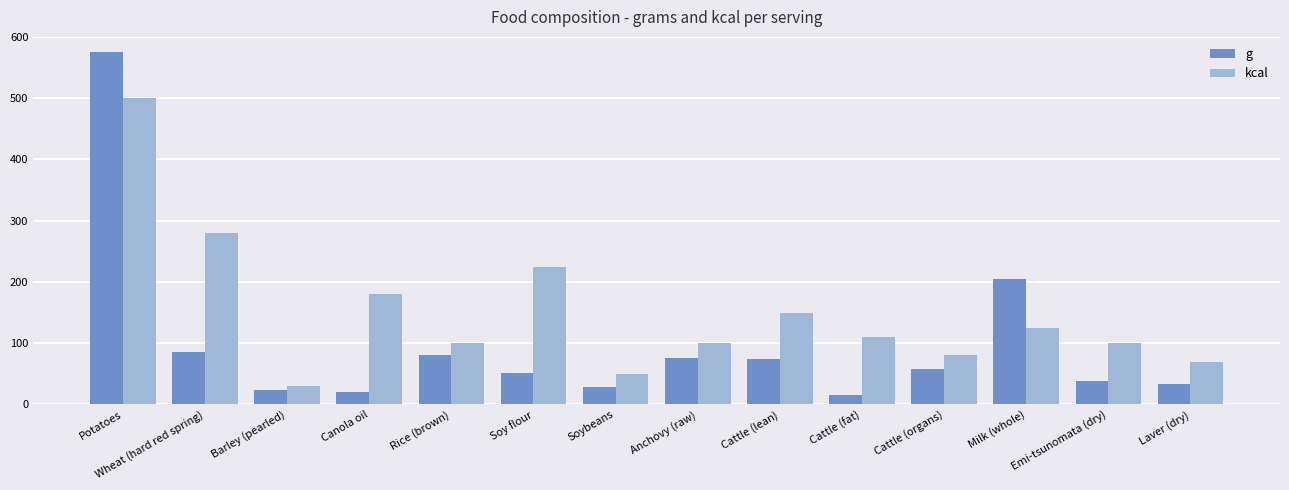

Is the value of kcal at Emi-tsunomata (dry) greater than the value of g at Canola oil?

Yes